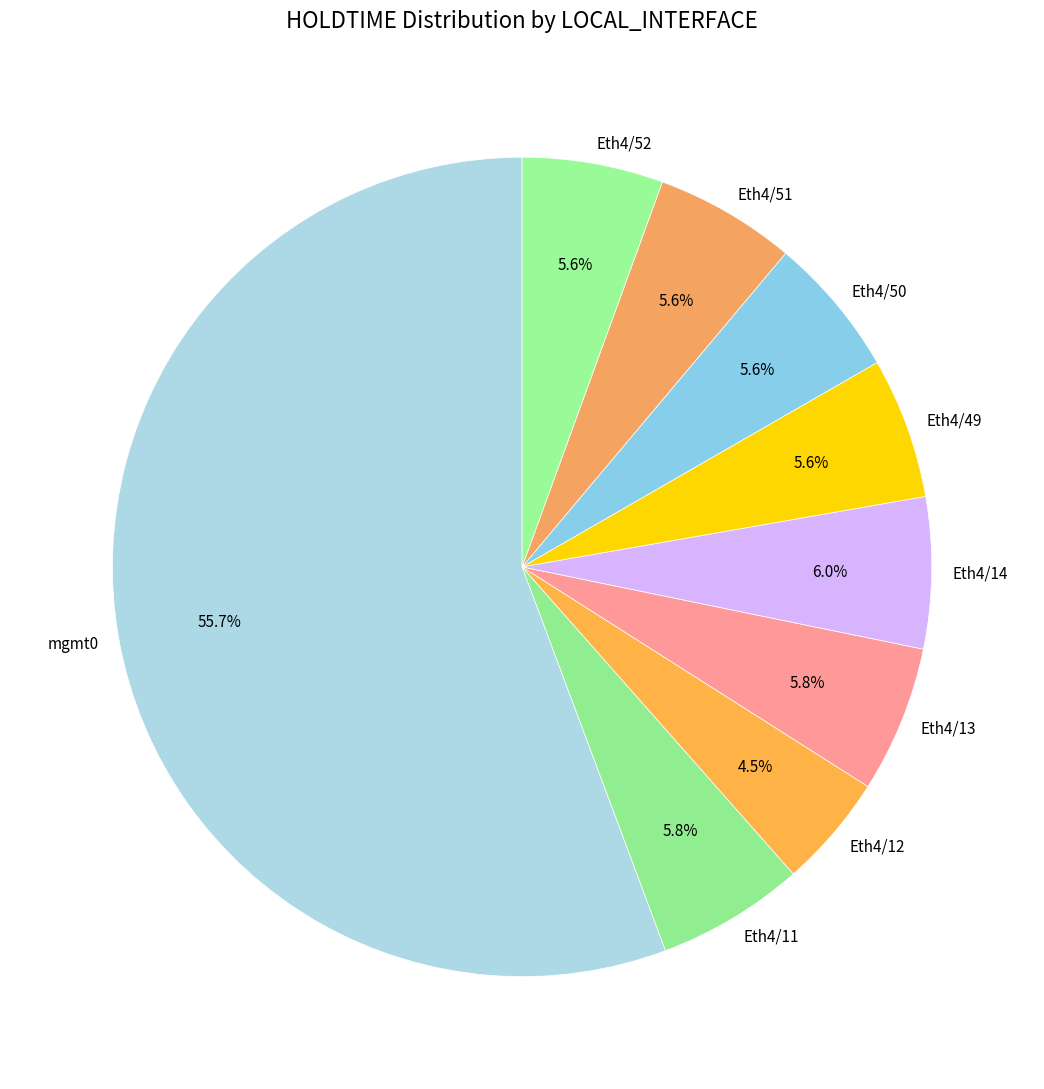

Which category has the smallest portion of the pie?

Eth4/12